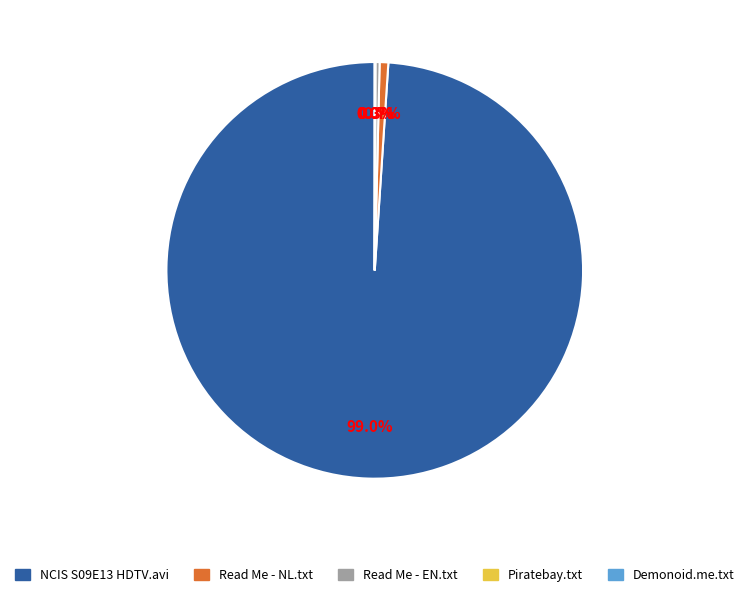

Does any single category account for the majority?

Yes